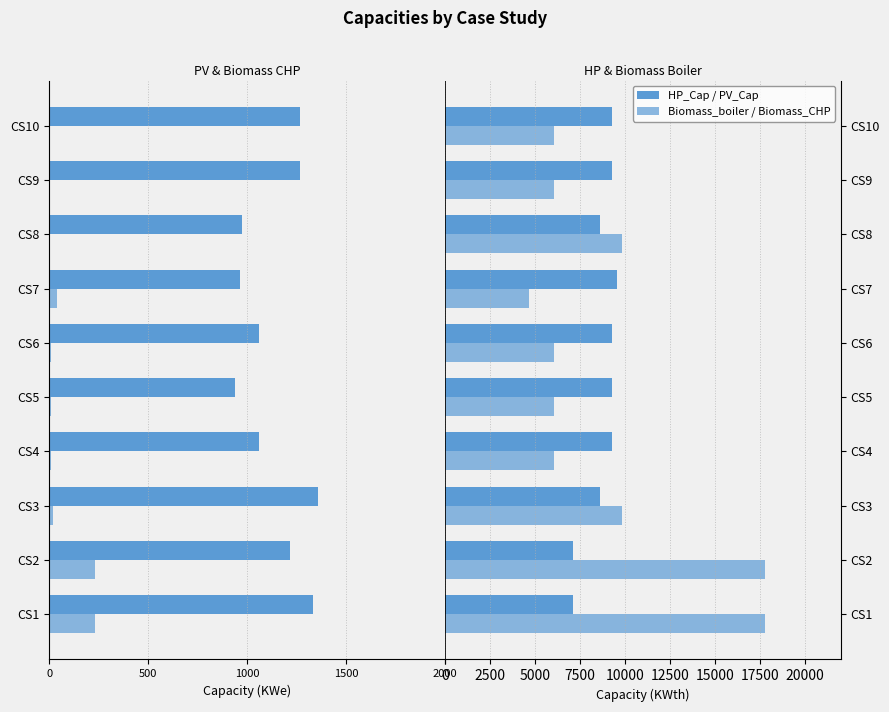

What is the sum of the Biomass_boiler_Cap values at CS1 and CS2?

35566